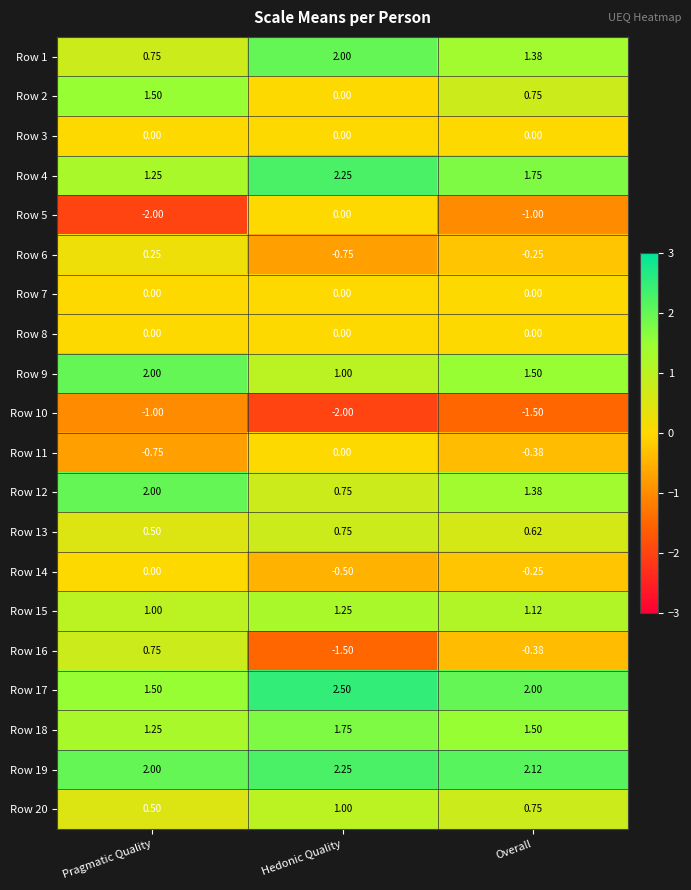

At which label is Row 16 closest to 0?

Overall